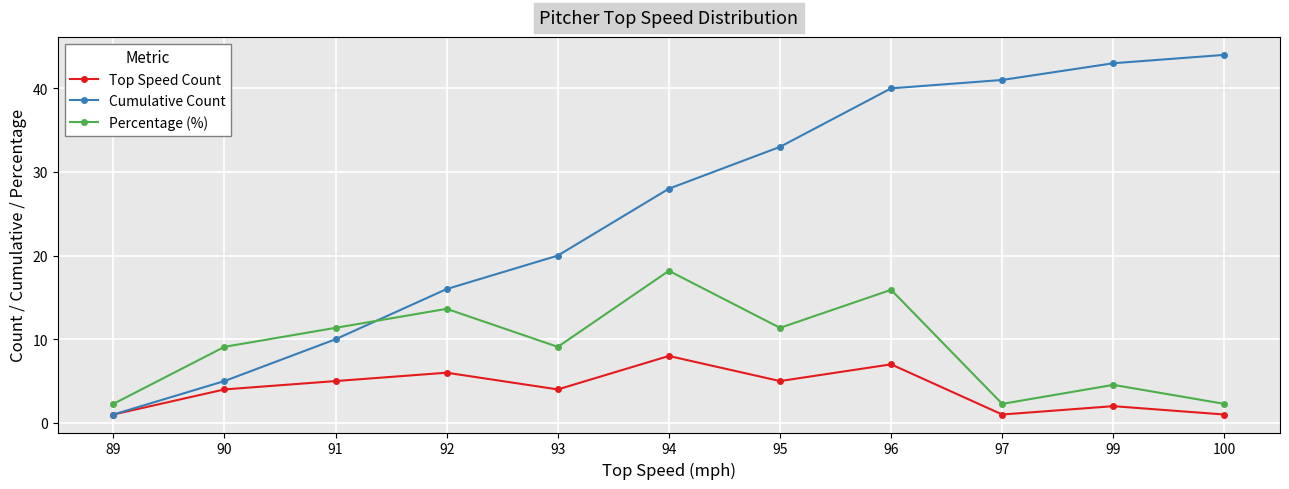

Reading left to right, list all the values displayed in this chart.

Top Speed Count: 1.0	4.0	5.0	6.0	4.0	8.0	5.0	7.0	1.0	2.0	1.0
Cumulative Count: 1.0	5.0	10.0	16.0	20.0	28.0	33.0	40.0	41.0	43.0	44.0
Percentage (%): 2.3	9.1	11.4	13.6	9.1	18.2	11.4	15.9	2.3	4.5	2.3